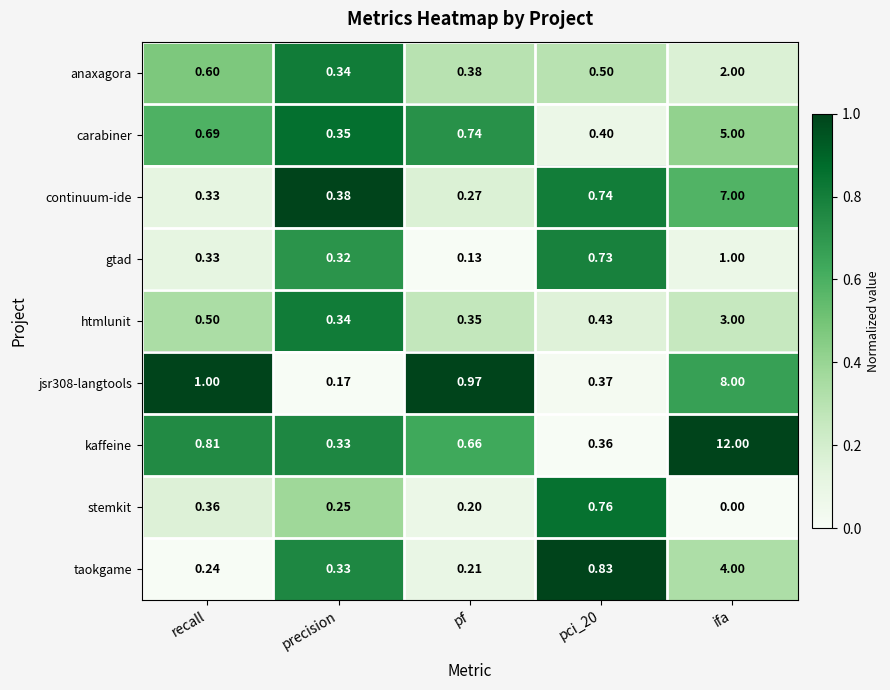

Between pf and ifa, which series saw the biggest shift?

kaffeine